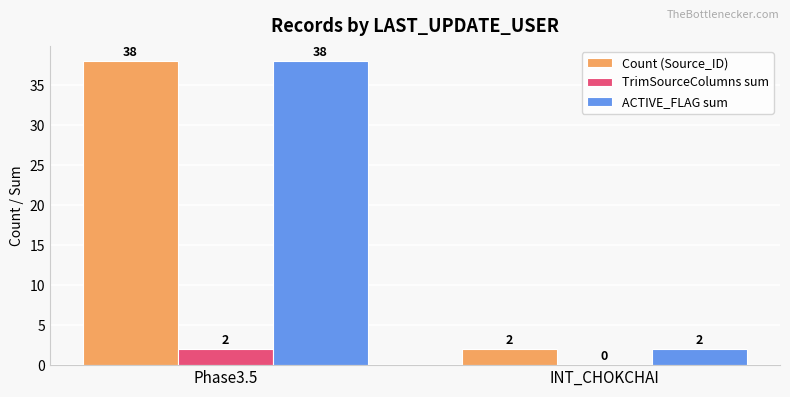

At which category is the sum across all series the highest?

Phase3.5